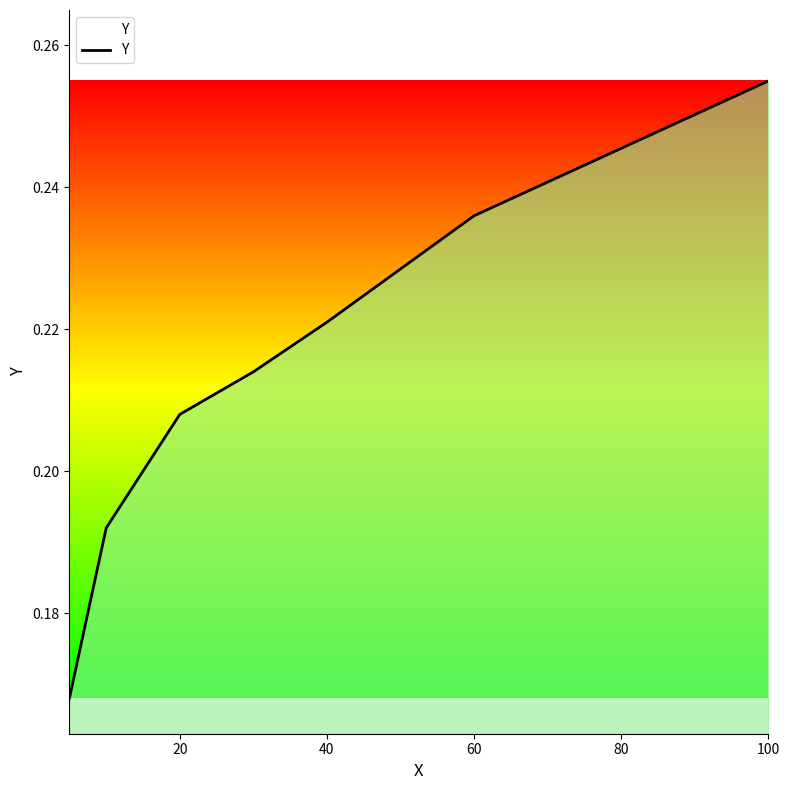

How many lines are shown in the chart?

1